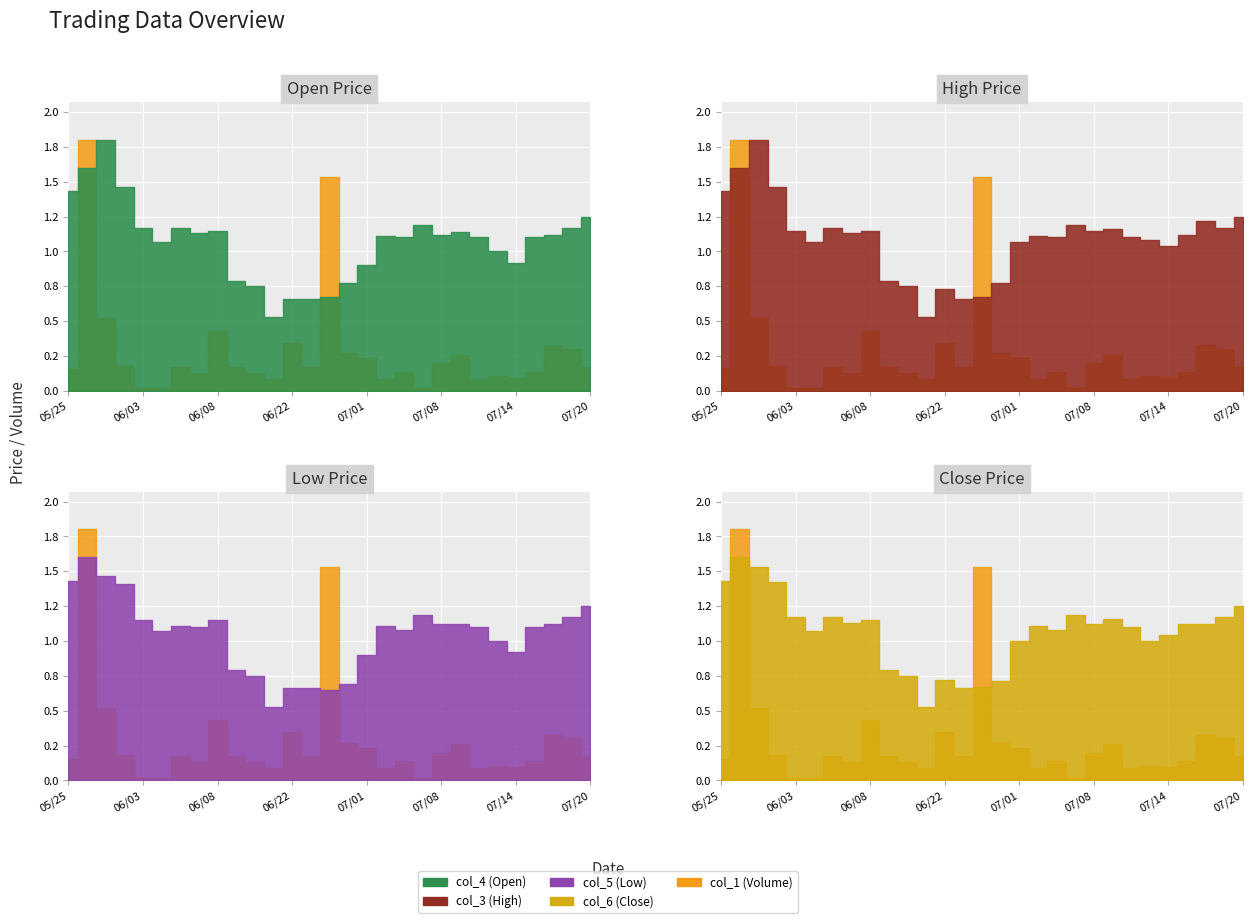

What is the value of the col_5 (Low) point at the 12th from the left?

0.5